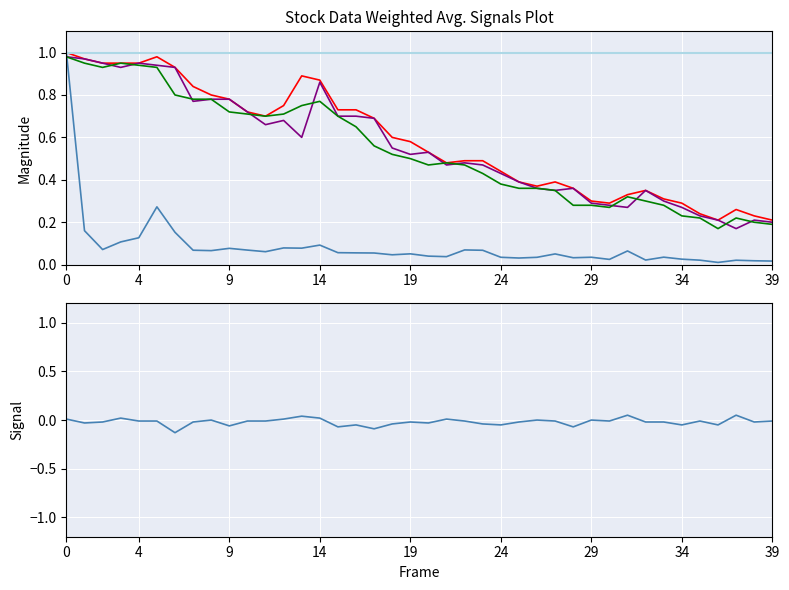

Is the value of col_7 at 38 greater than the value of col_2 at 38?

No